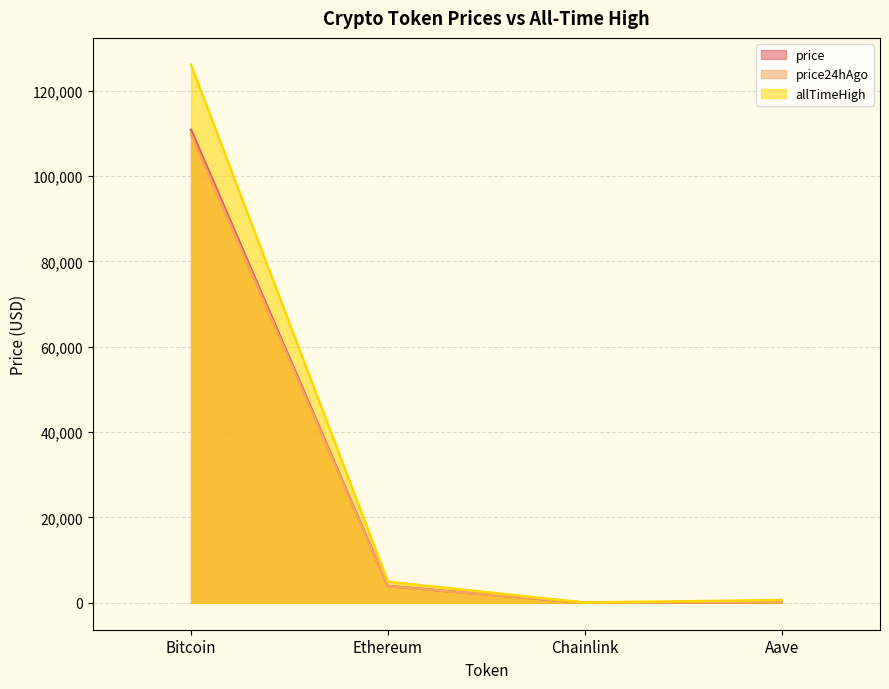

The price series shows 8.4 at Chainlink. True or false?

False